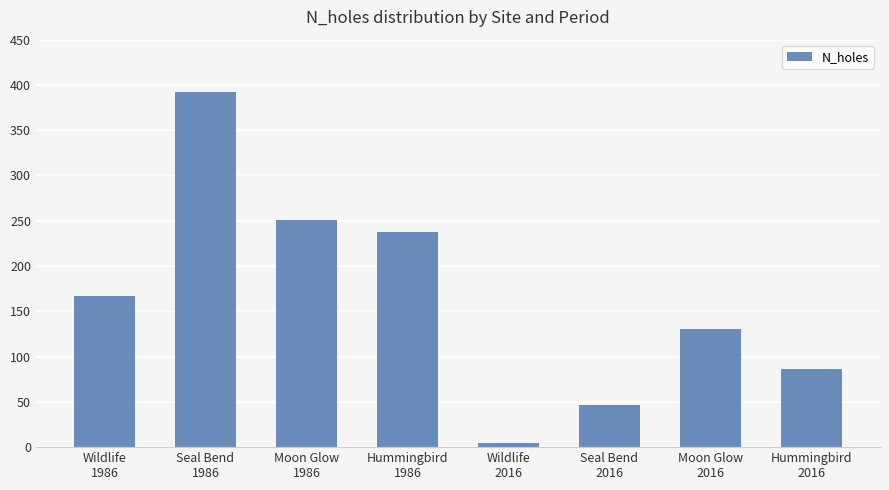

List the labels in order of value, largest first.

Seal Bend
1986, Moon Glow
1986, Hummingbird
1986, Wildlife
1986, Moon Glow
2016, Hummingbird
2016, Seal Bend
2016, Wildlife
2016